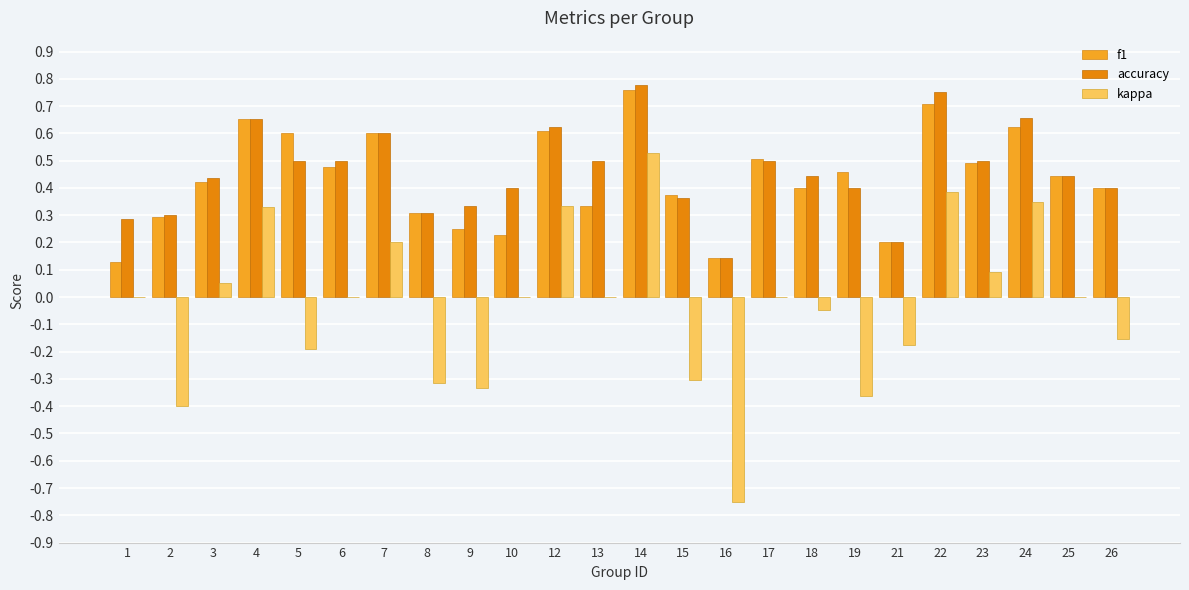

What is the total value across all series at 4?

1.6